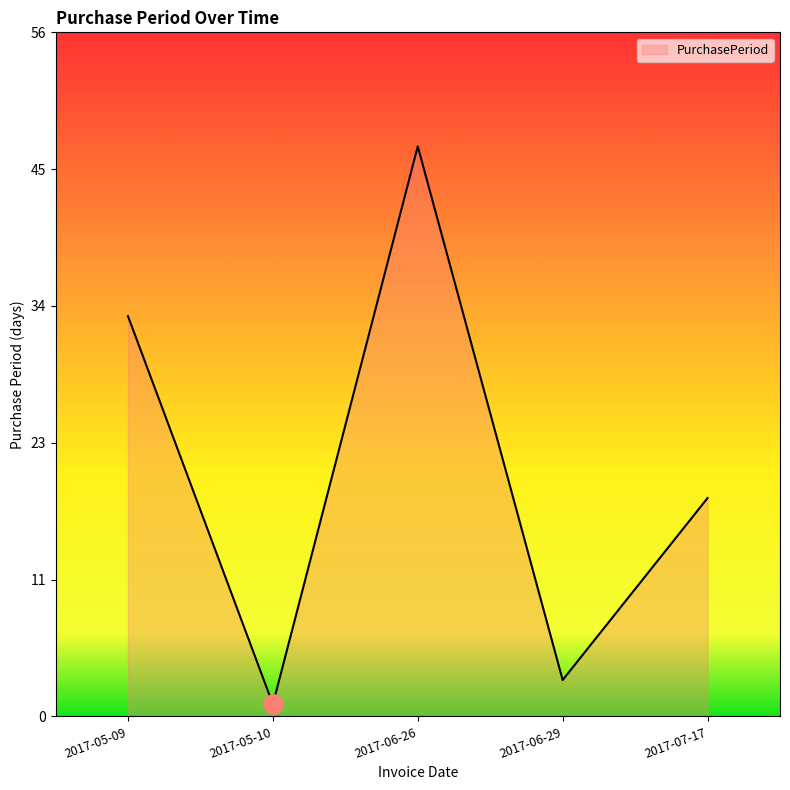

At which label does the data first exceed 18?

2017-05-09